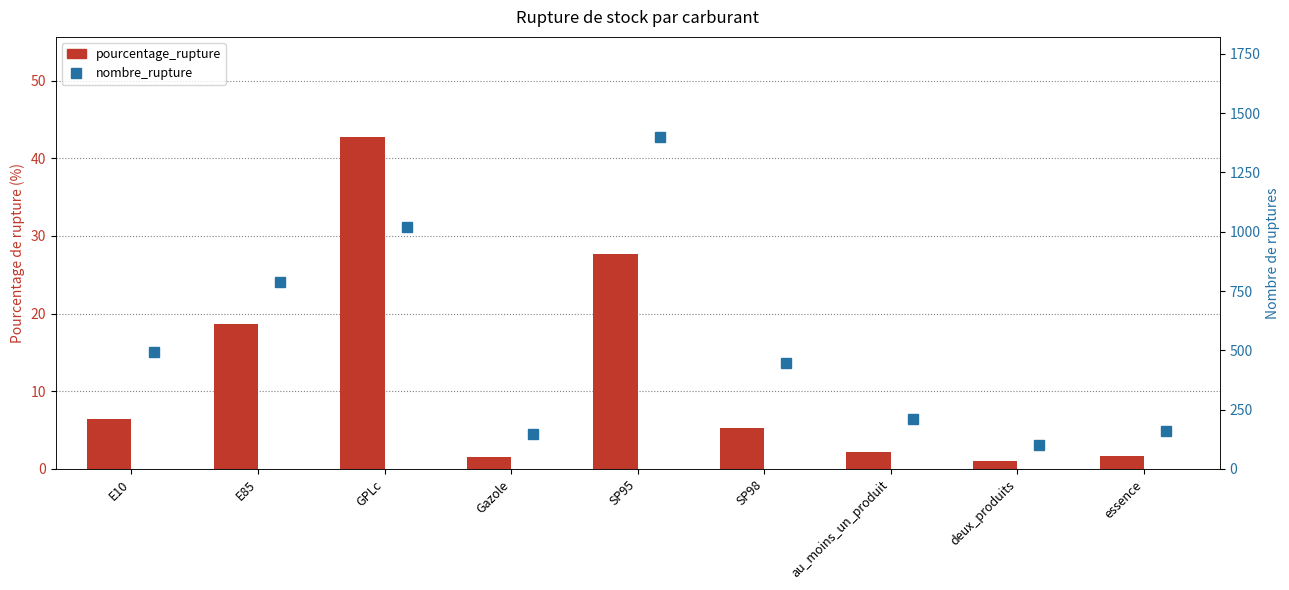

Which series has the largest range (max minus min)?

nombre_rupture